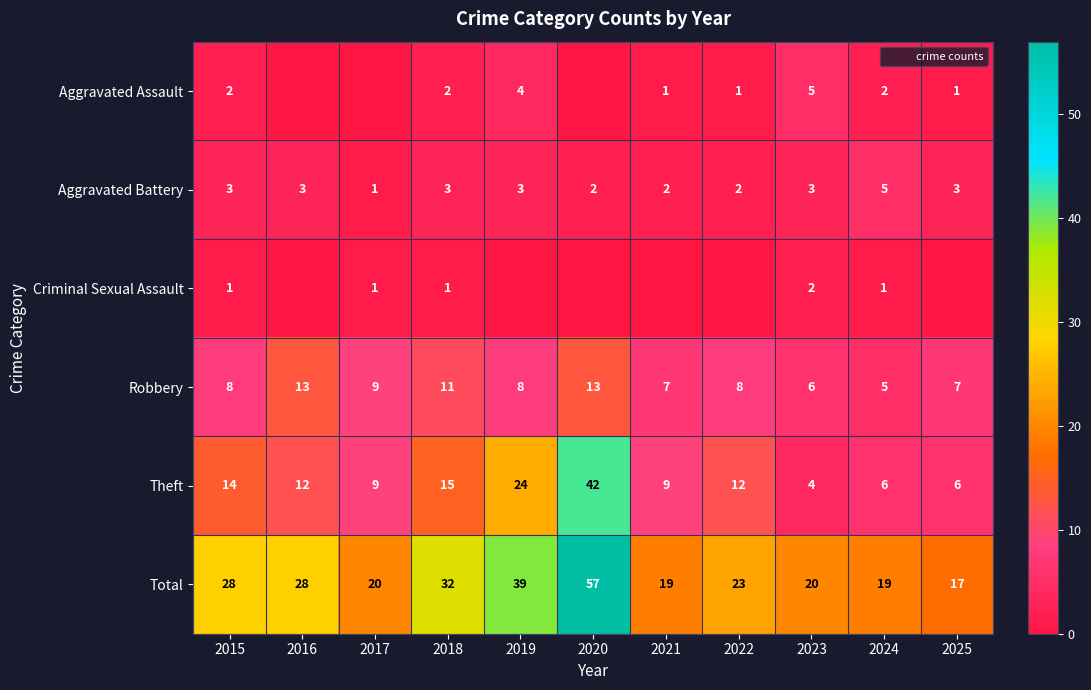

Rank the series by their maximum value, from highest to lowest.

Total, Theft, Robbery, Aggravated Assault, Aggravated Battery, Criminal Sexual Assault